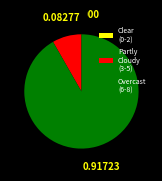

Do Overcast (6-8) and Partly Cloudy (3-5) together represent more than half of the pie?

Yes